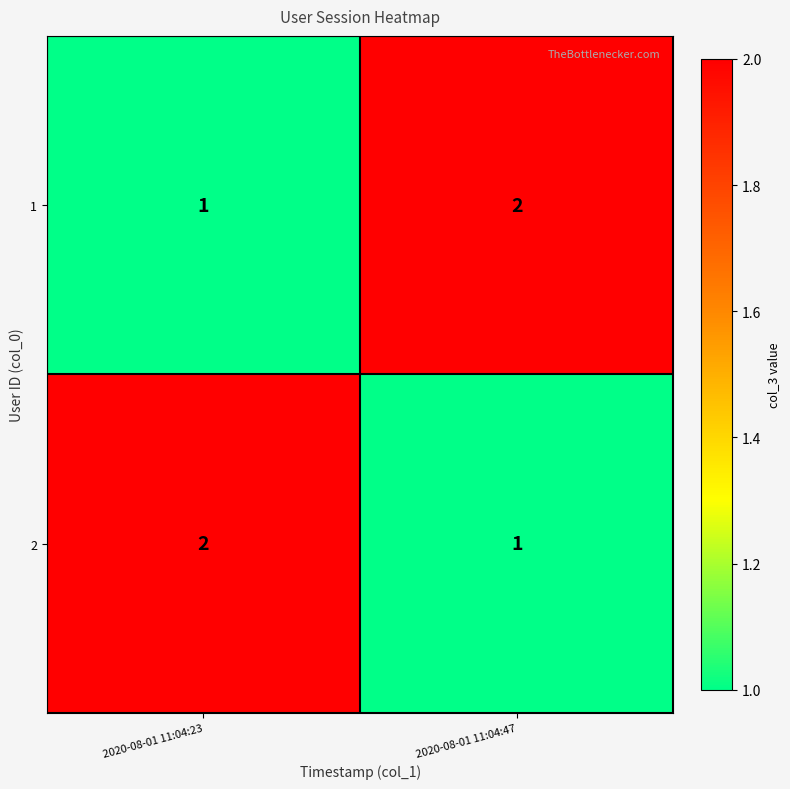

The value of 2 at 2020-08-01 11:04:23 is 2. True or false?

True